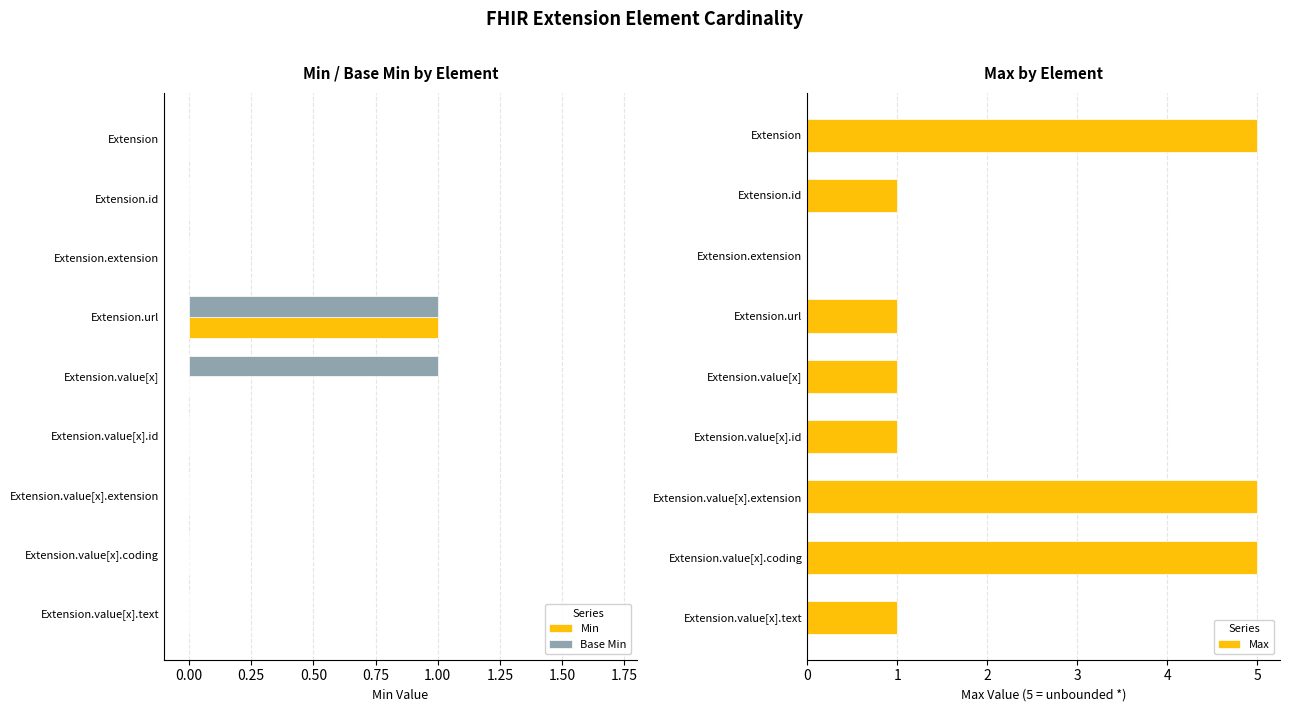

True or false: Min has a value of 0 at Extension.value[x].

True